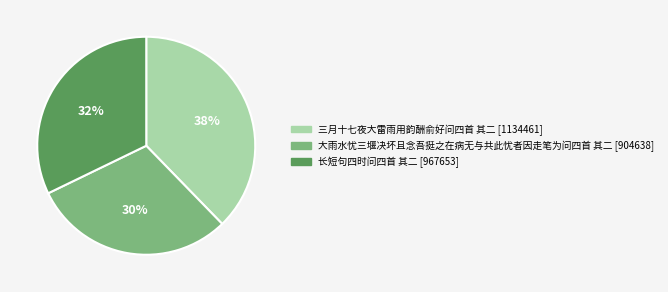

True or false: 长短句四时问四首 其二 accounts for 42% of the total.

False